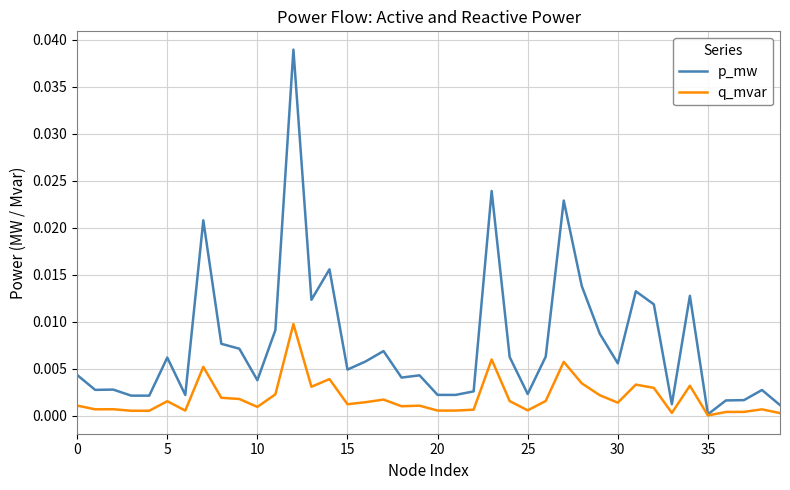

Which series has the largest range (max minus min)?

p_mw